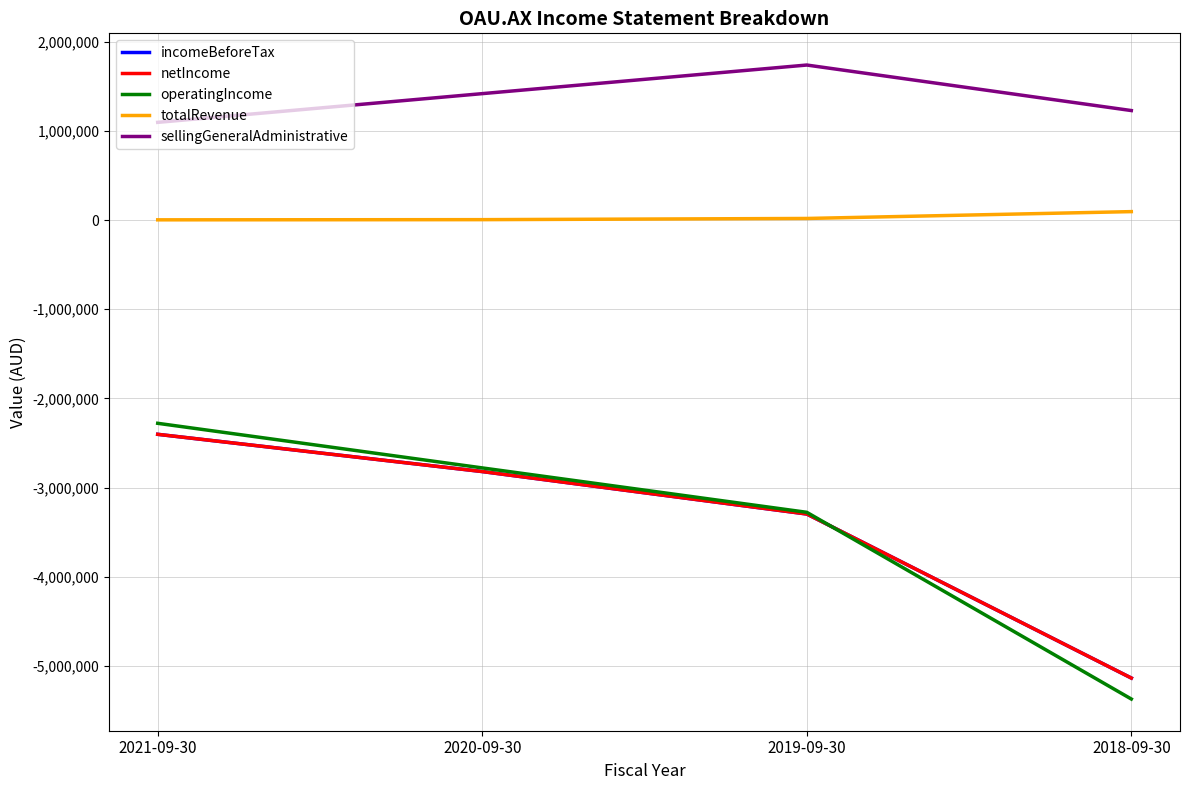

Does the chart have visible grid lines?

Yes